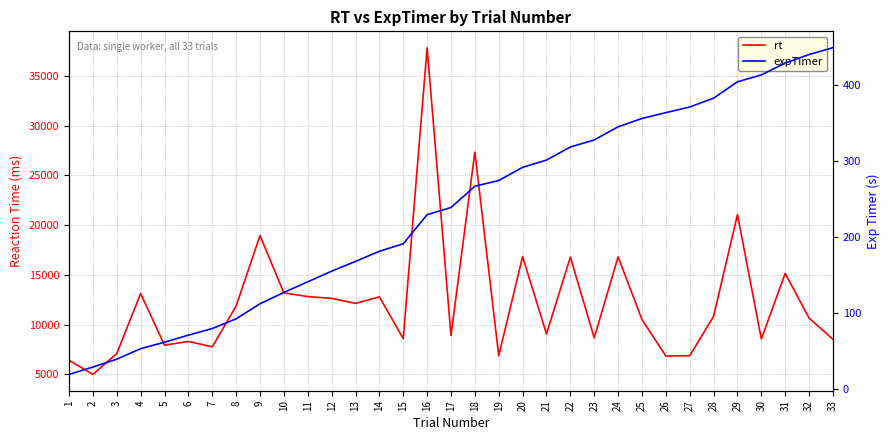

True or false: rt has a value of 7100.0 at 3.

True